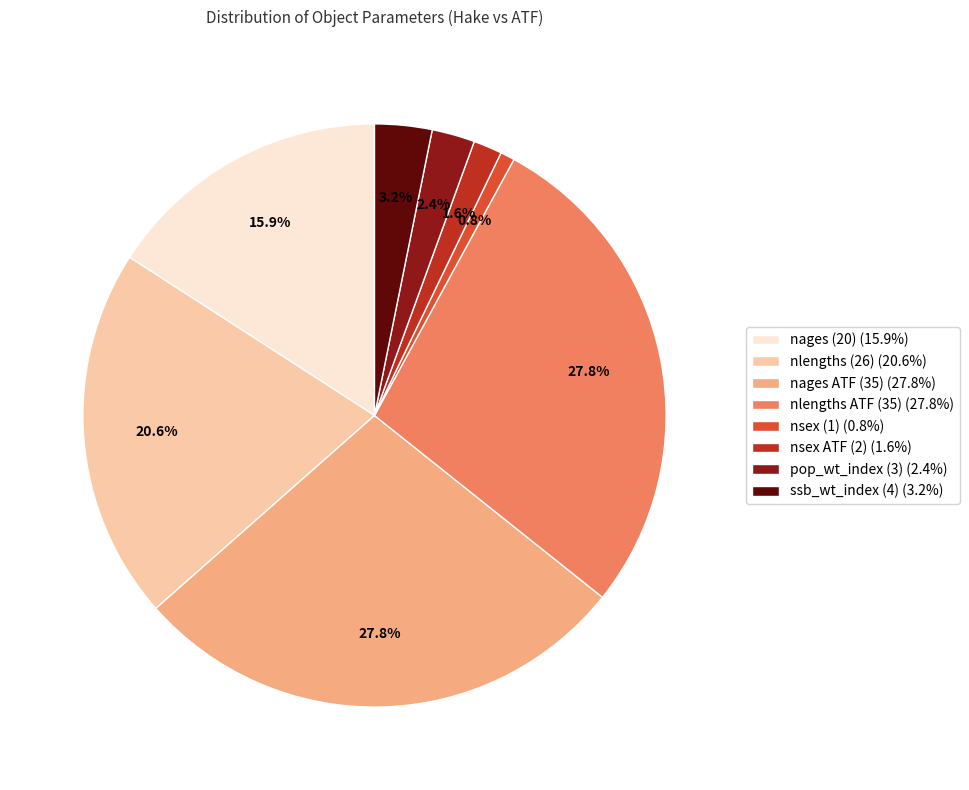

Is the sum of nlengths ATF (35) and nsex (1) greater than half?

No